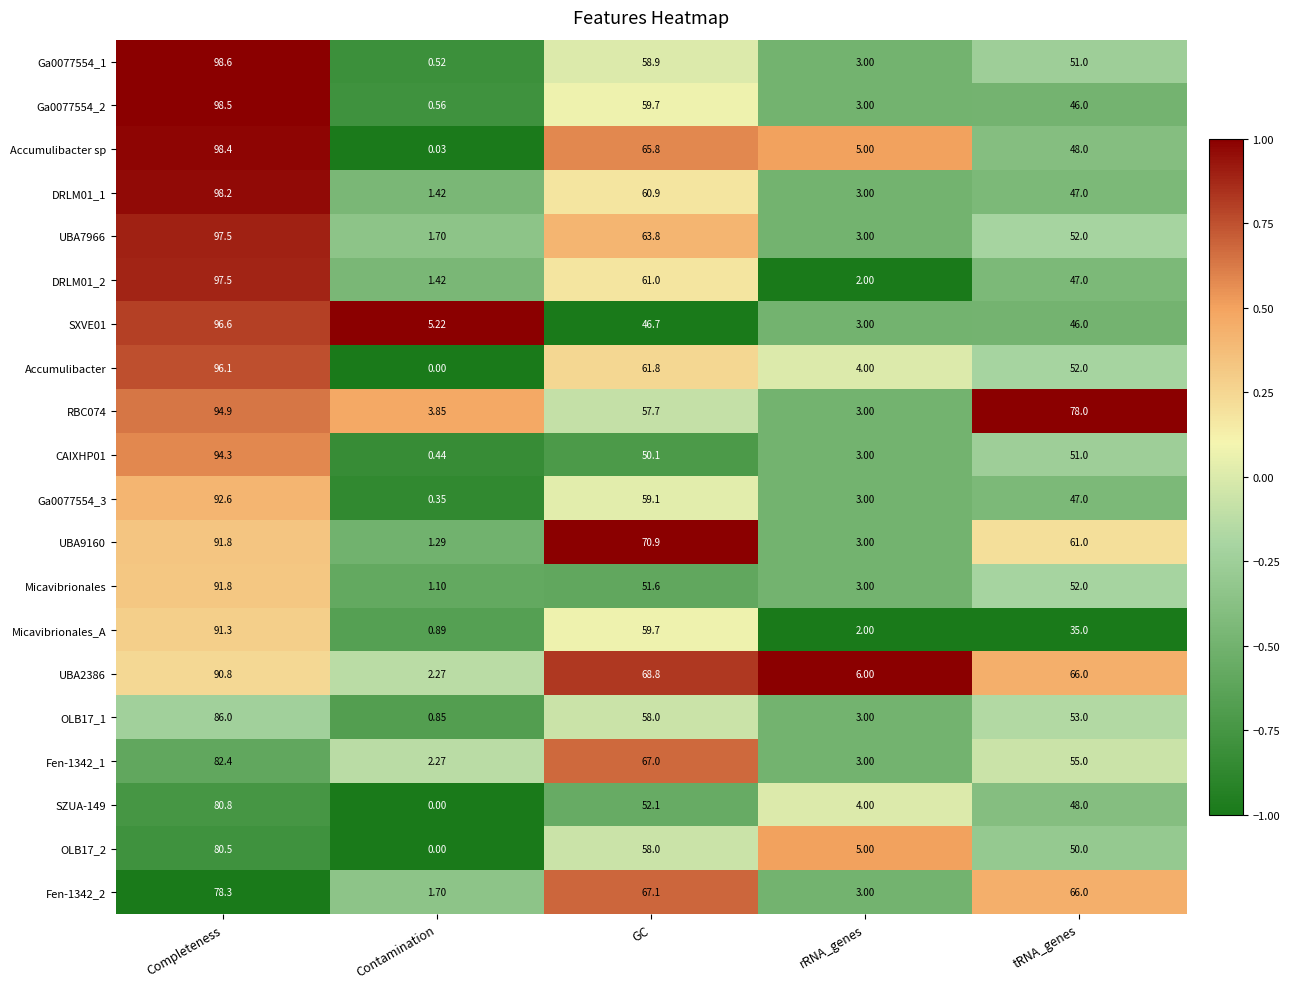

Which series has the widest spread of values?

Accumulibacter sp